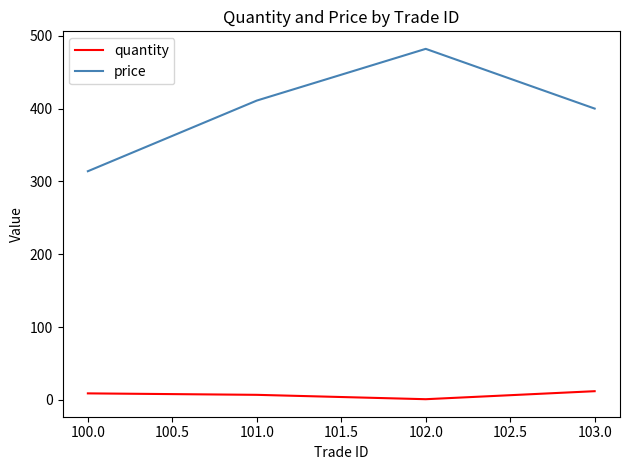

List the series in order of their overall mean, highest first.

price, quantity